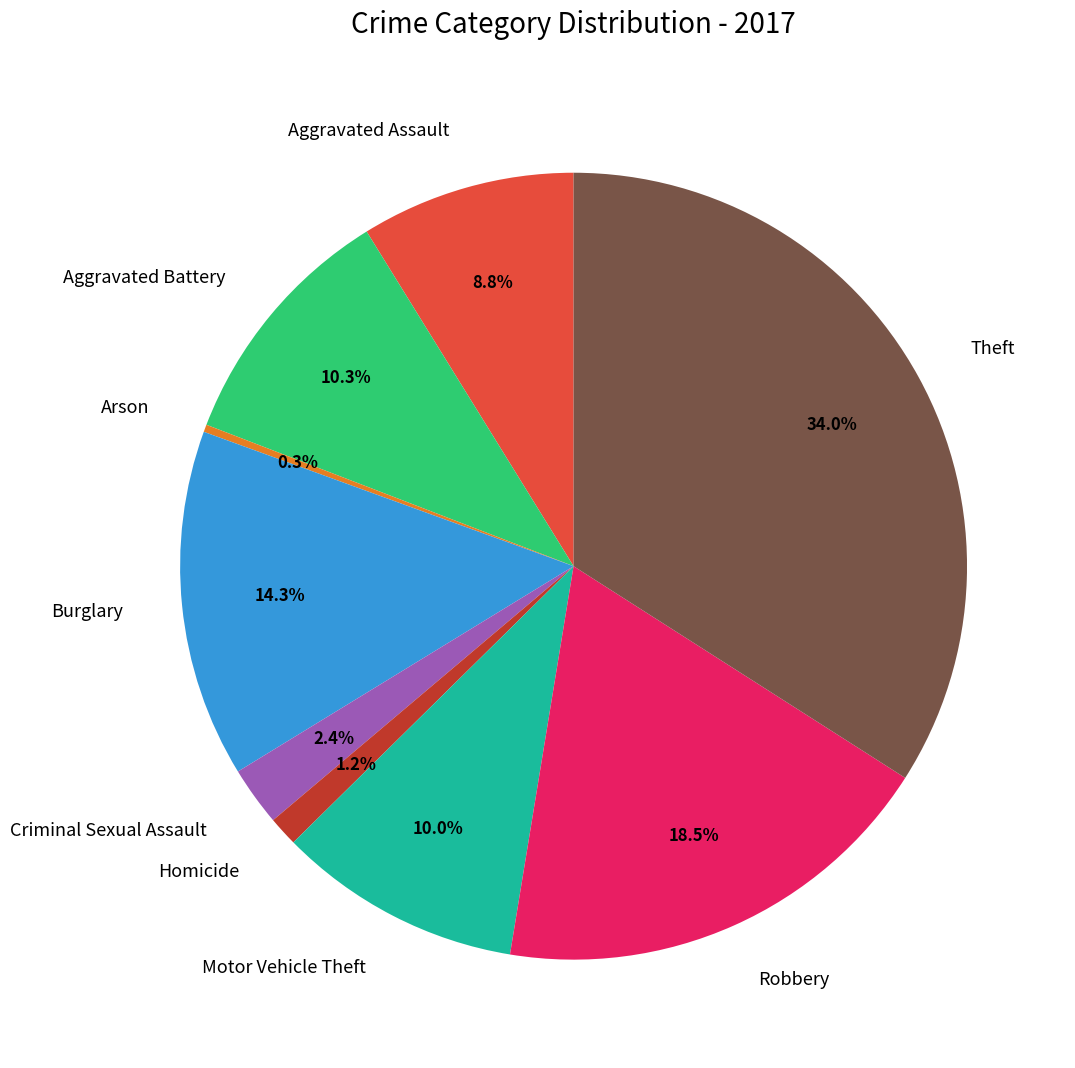

Does Arson account for over 50% of the chart?

No